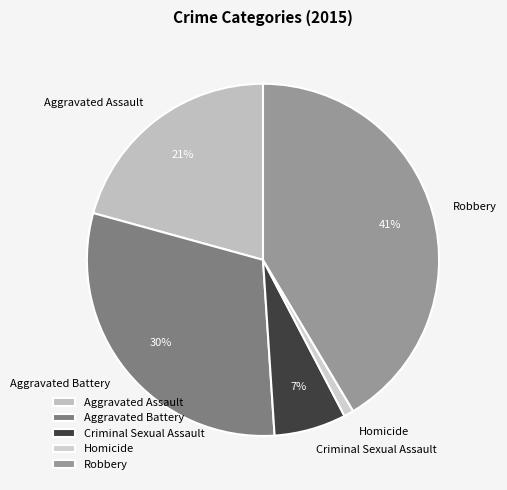

To the nearest percent, what is the combined percentage of Robbery and Criminal Sexual Assault?

48%